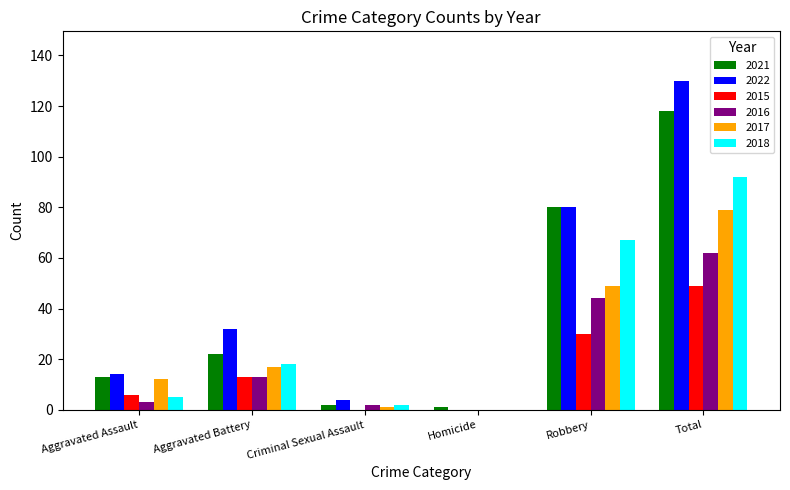

Reading left to right, what are all the values shown in this chart?

2021: Aggravated Assault=13	Aggravated Battery=22	Criminal Sexual Assault=2	Homicide=1	Robbery=80	Total=118
2022: Aggravated Assault=14	Aggravated Battery=32	Criminal Sexual Assault=4	Homicide=0	Robbery=80	Total=130
2015: Aggravated Assault=6	Aggravated Battery=13	Criminal Sexual Assault=0	Homicide=0	Robbery=30	Total=49
2016: Aggravated Assault=3	Aggravated Battery=13	Criminal Sexual Assault=2	Homicide=0	Robbery=44	Total=62
2017: Aggravated Assault=12	Aggravated Battery=17	Criminal Sexual Assault=1	Homicide=0	Robbery=49	Total=79
2018: Aggravated Assault=5	Aggravated Battery=18	Criminal Sexual Assault=2	Homicide=0	Robbery=67	Total=92